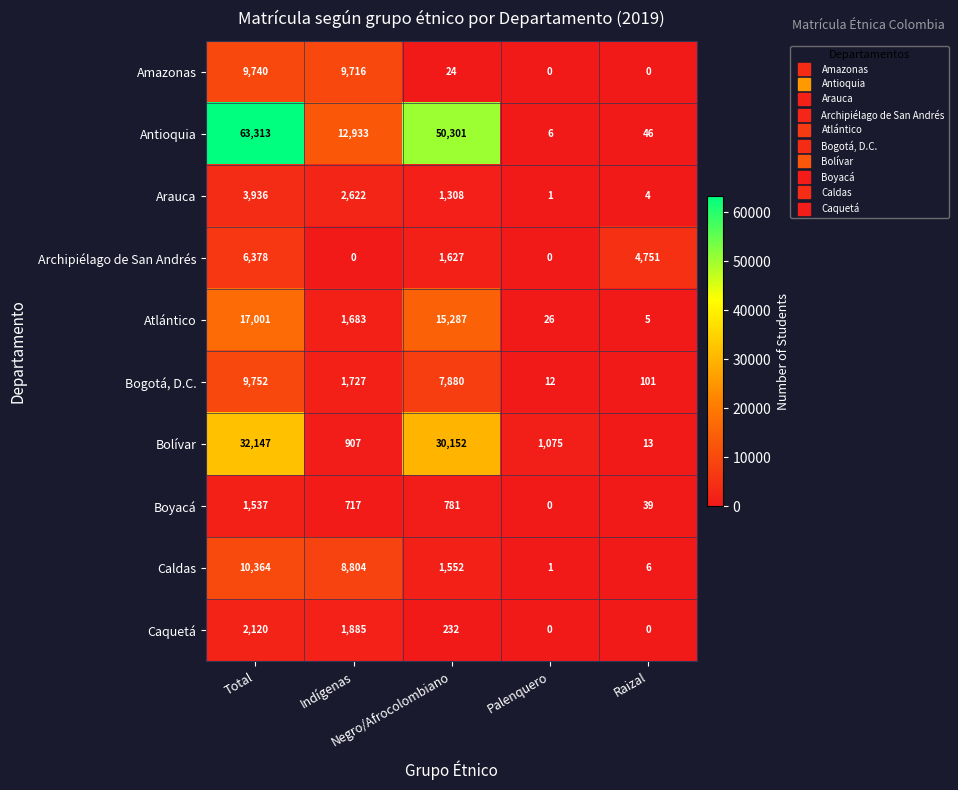

What is the maximum value shown in the chart?

63313